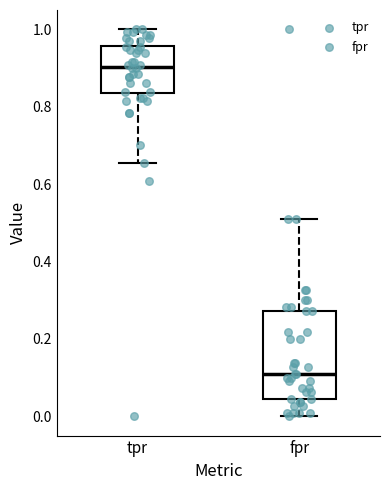

Reading left to right, transcribe this box plot: for each box, give where its median line is, the range the box spans, and where its two whiskers end, as read against the y-axis. The values are not printed on the chart, so give them approximately, as read against the axis.

tpr: median 0.90, box 0.84 to 0.96, whiskers 0.66 to 1.00
fpr: median 0.10, box 0.04 to 0.28, whiskers 0.00 to 0.50